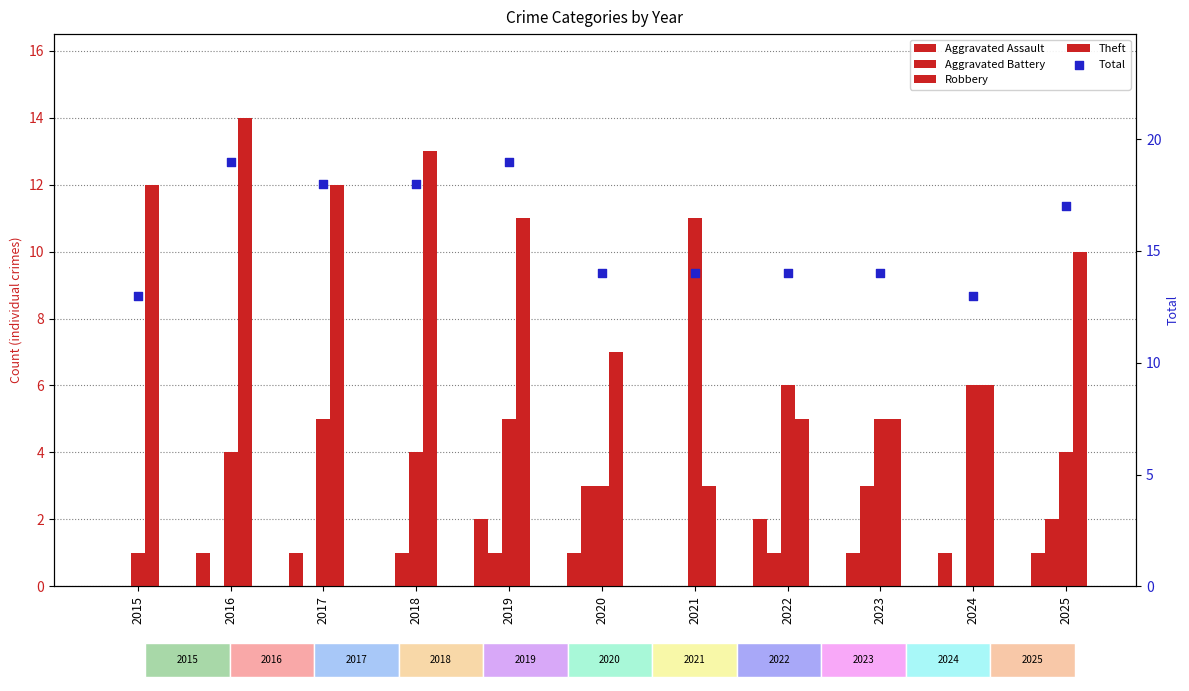

Is the value of Aggravated Assault at 2020 greater than the value of Robbery at 2015?

No